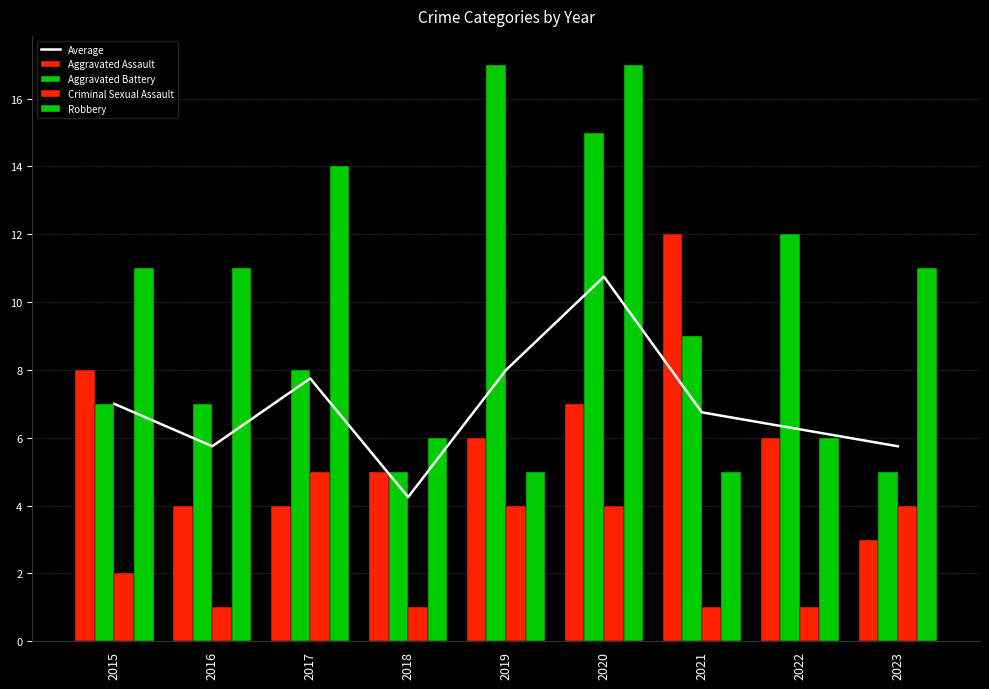

The Average series shows 6.2 at 2022. True or false?

True